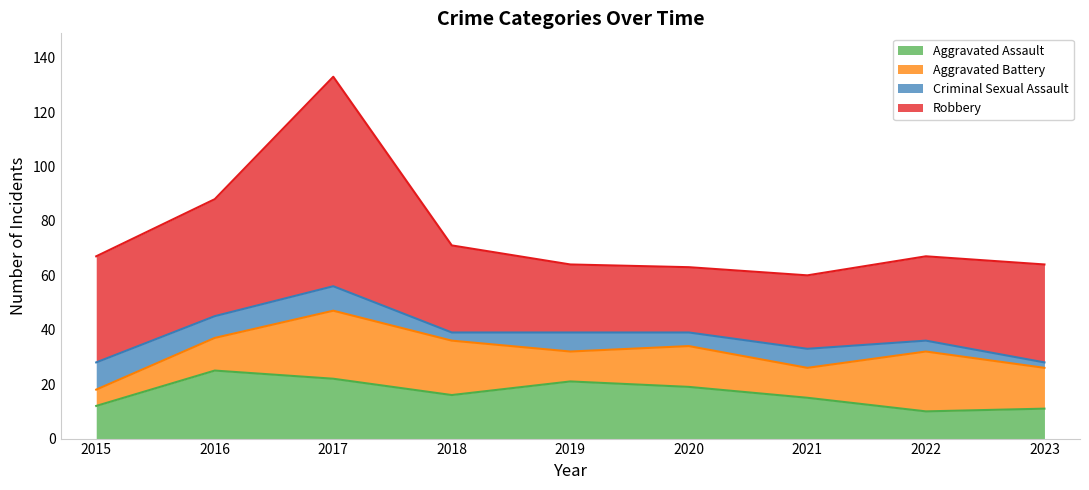

At which category does the chart reach its peak across all series?

2017